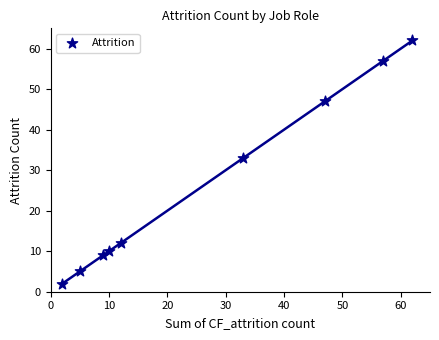

What Y value in the scatter plot is closest to 32?

33